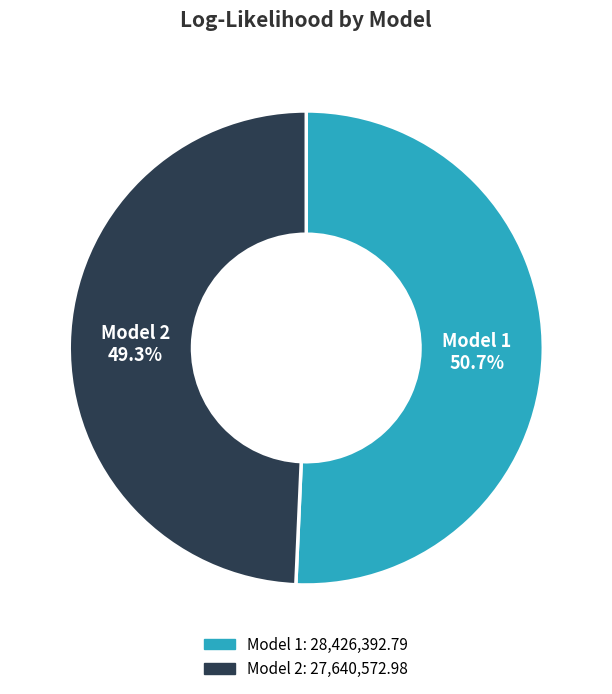

To the nearest percent, what is the average slice percentage?

50%